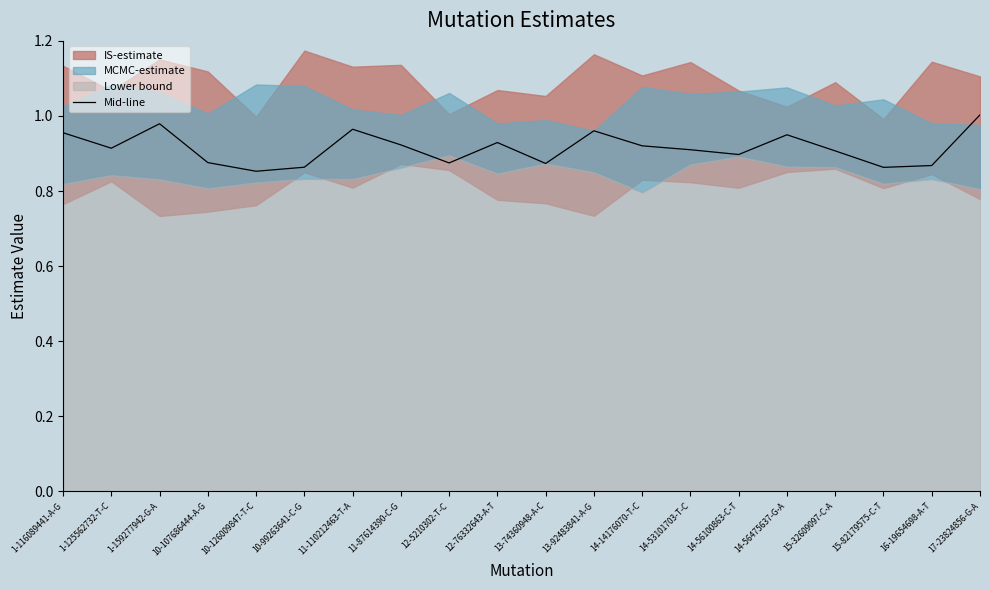

How many interior local peaks (higher than both neighbors) does the data have?

5